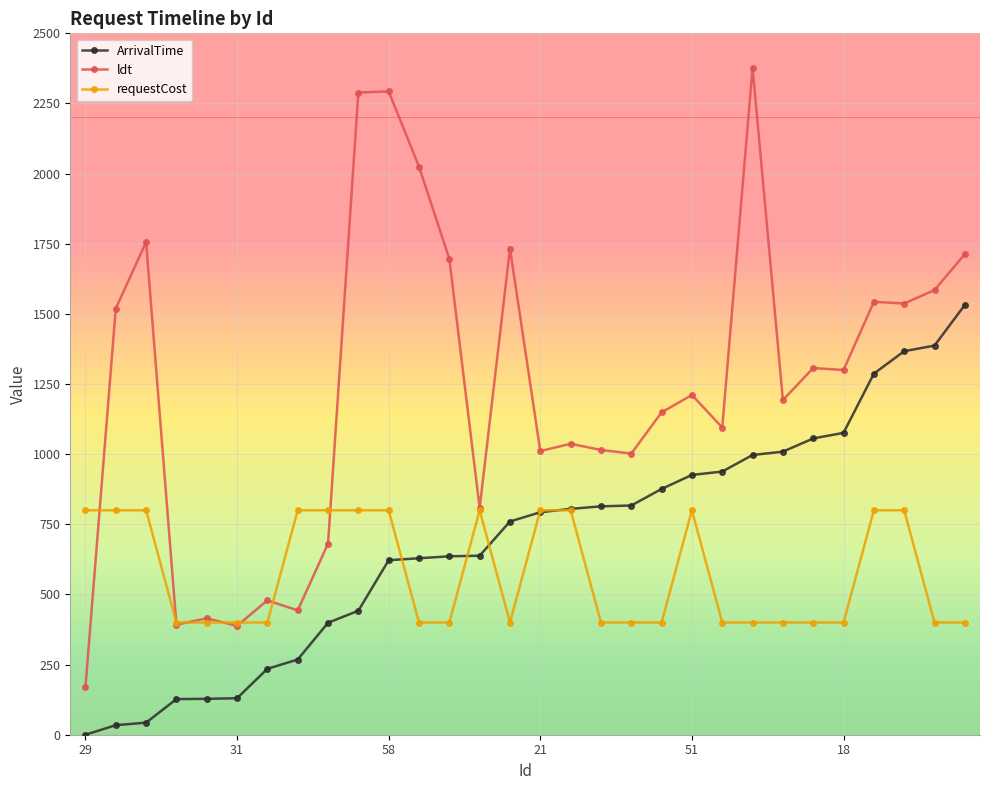

Which series has the largest total across all categories?

ldt